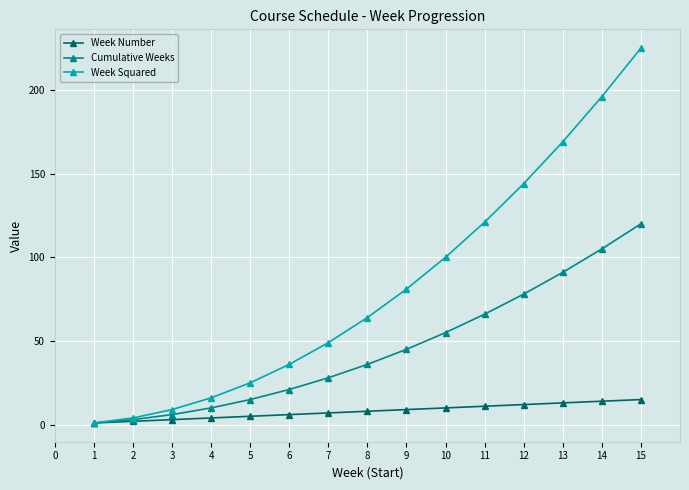

What is the sum of the Cumulative Weeks values at 4 and 13?

101